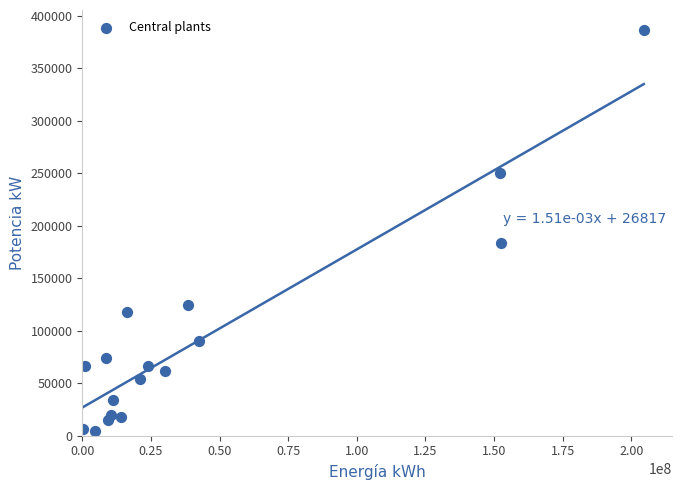

What Y value in the scatter plot is closest to 195531?

183816